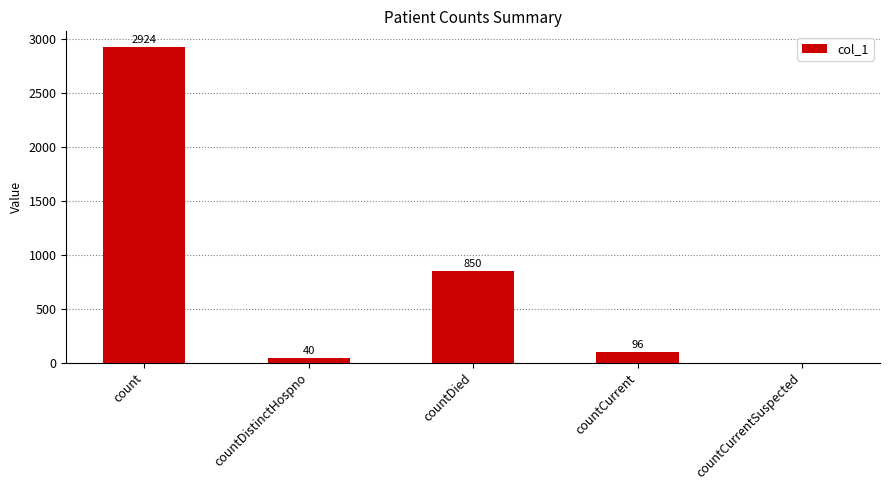

Reading right to left, list all the values displayed in this chart.

countCurrentSuspected=0	countCurrent=96	countDied=850	countDistinctHospno=40	count=2924